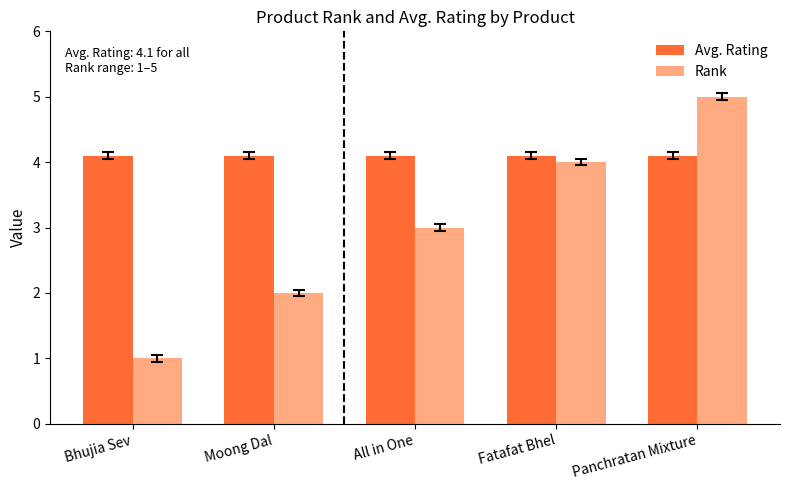

What is the approximate value of Rank at Panchratan Mixture?

5.0